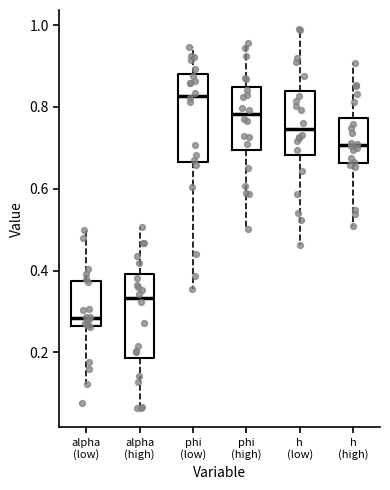

Reading left to right, read every box against the y-axis: the position of its median line, the range the box covers, and the ends of its whiskers. The values are not printed on the chart, so give them approximately, as read against the axis.

alpha (low): median 0.28, box 0.26 to 0.38, whiskers 0.12 to 0.50
alpha (high): median 0.34, box 0.18 to 0.40, whiskers 0.06 to 0.50
phi (low): median 0.82, box 0.66 to 0.88, whiskers 0.36 to 0.94
phi (high): median 0.78, box 0.70 to 0.84, whiskers 0.50 to 0.96
h (low): median 0.74, box 0.68 to 0.84, whiskers 0.46 to 1.00
h (high): median 0.70, box 0.66 to 0.78, whiskers 0.50 to 0.90